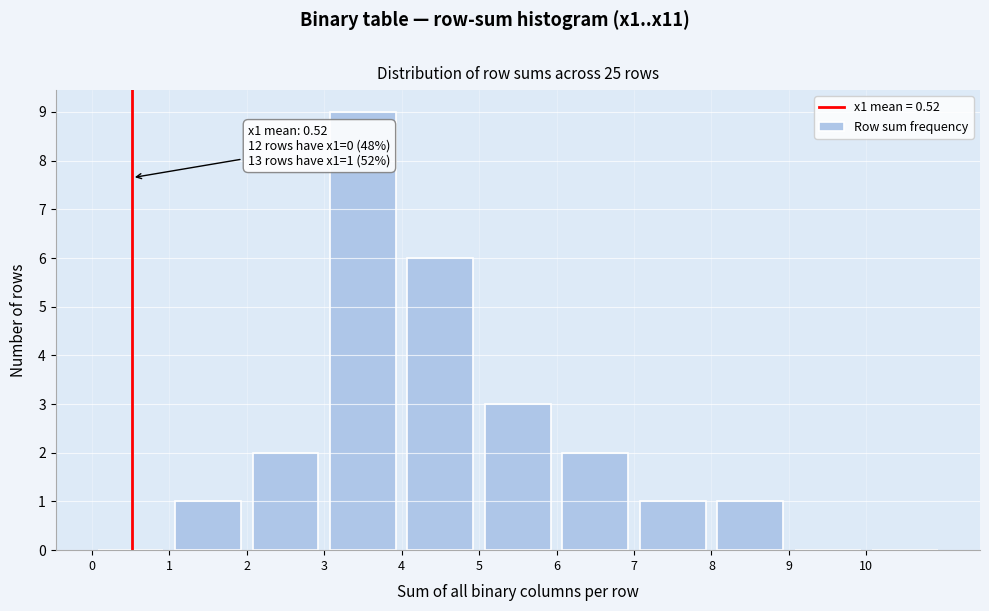

Over which range of the x-axis is the bar tallest?

3 to 4